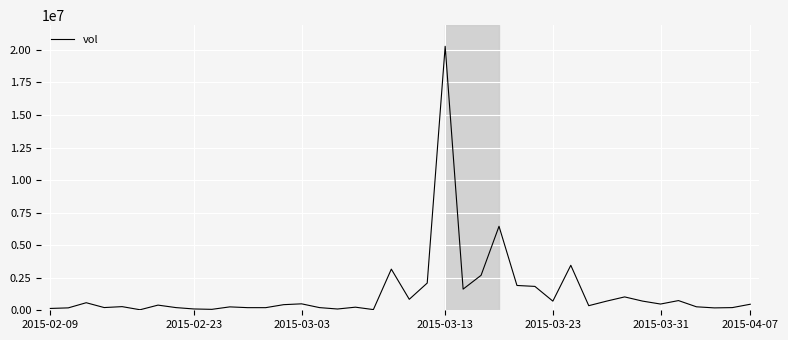

What is the difference between the maximum and minimum values?

20234500